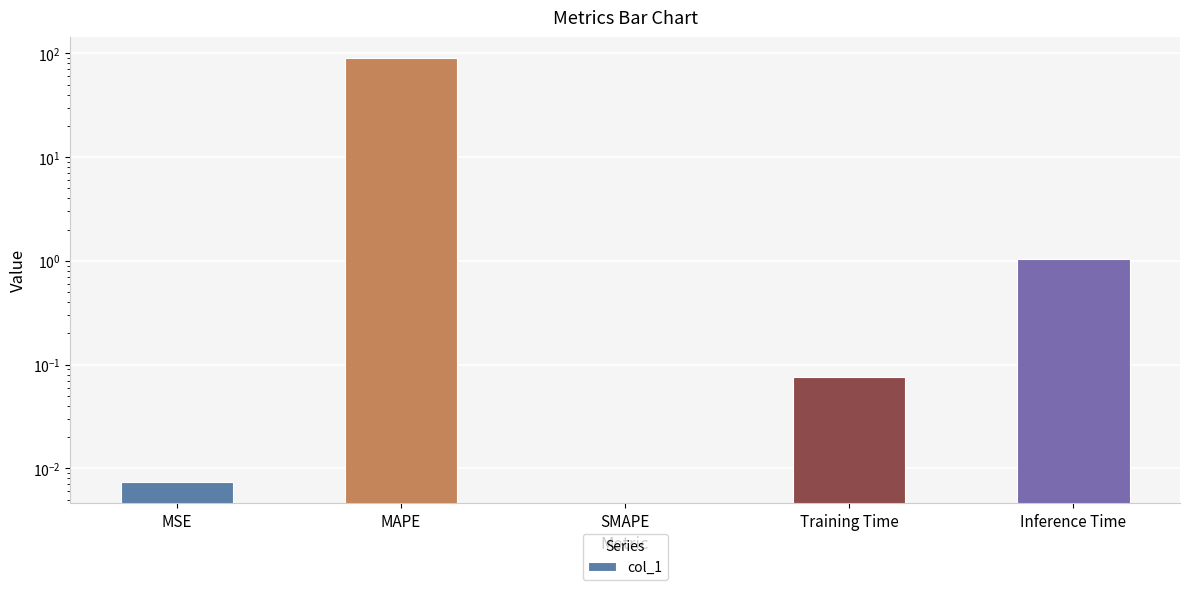

How many bars are there in total?

5